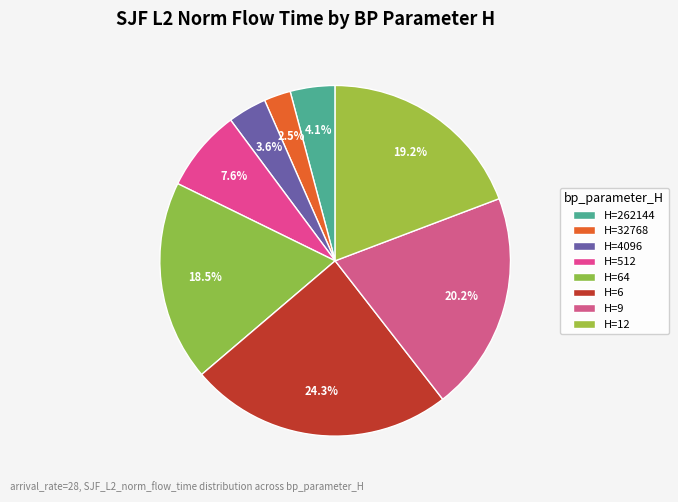

Count the number of slices in the pie.

8